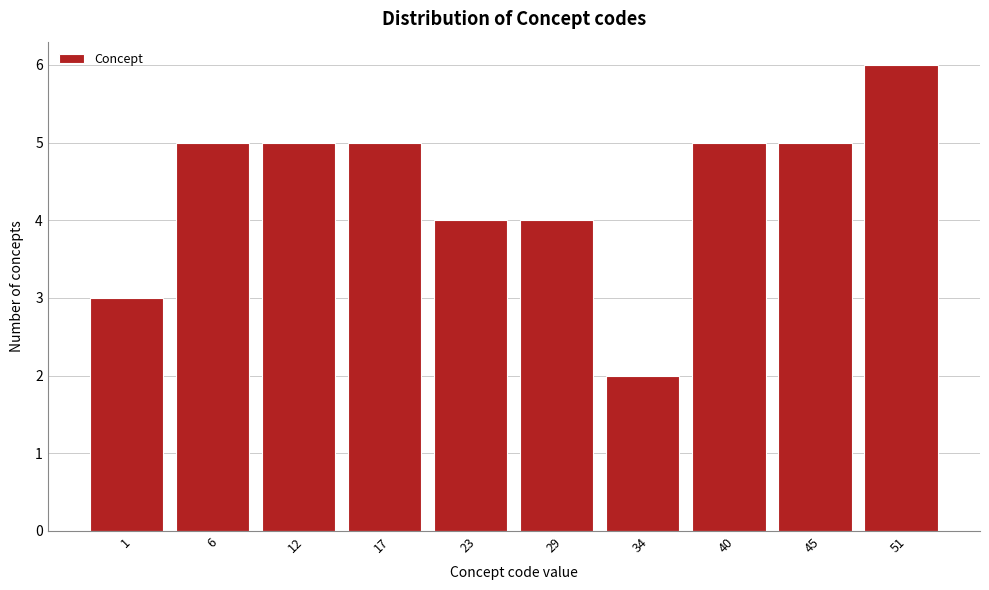

Reading right to left, what are all the values shown in this chart?

51=6	45=5	40=5	34=2	29=4	23=4	17=5	12=5	6=5	1=3